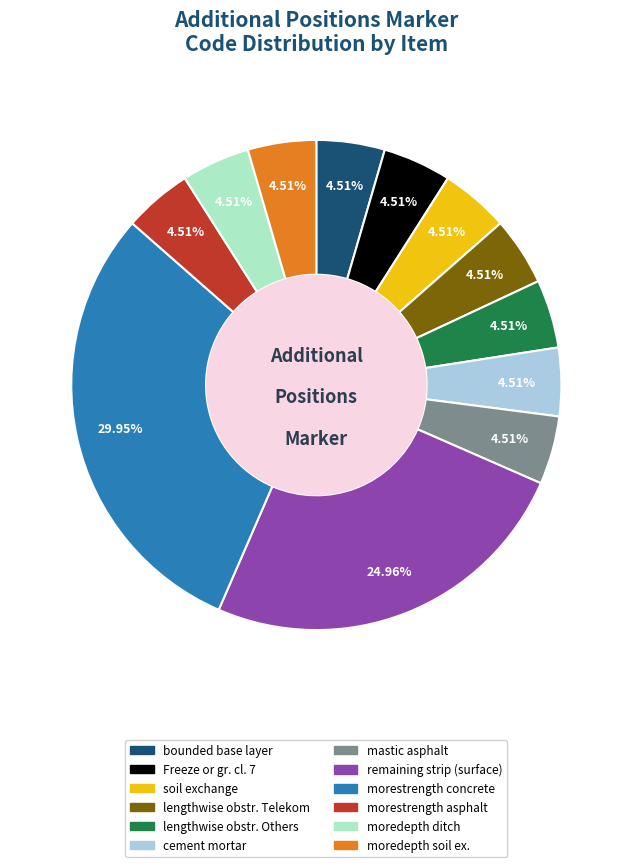

To the nearest percent, what is the difference between the cement mortar and remaining strip (surface) slice percentages?

20%